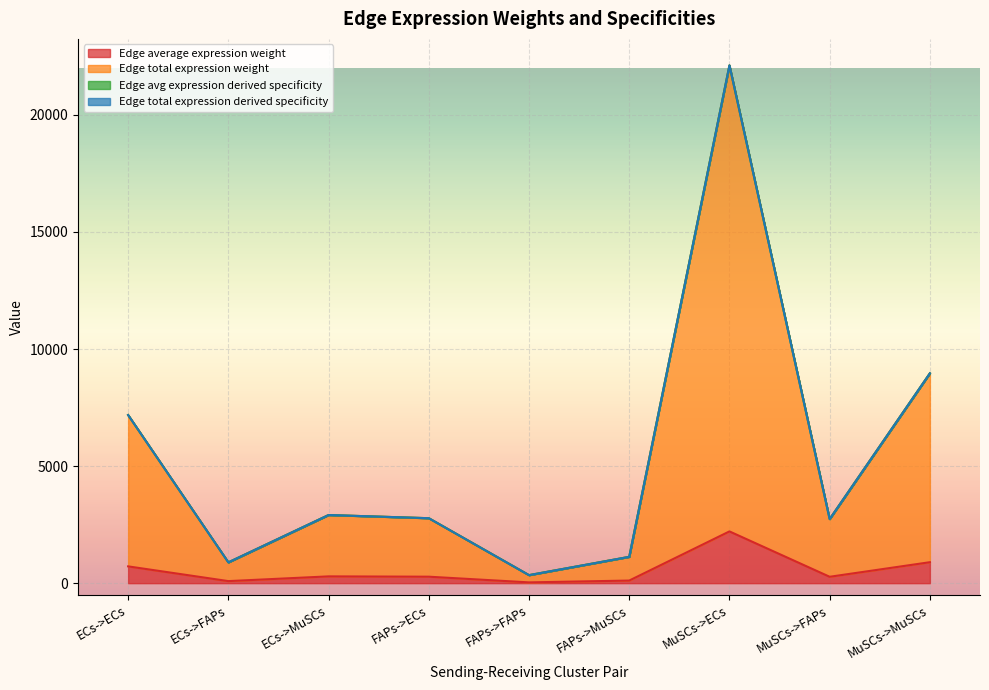

At which label does Edge average expression weight first exceed 277?

ECs->ECs